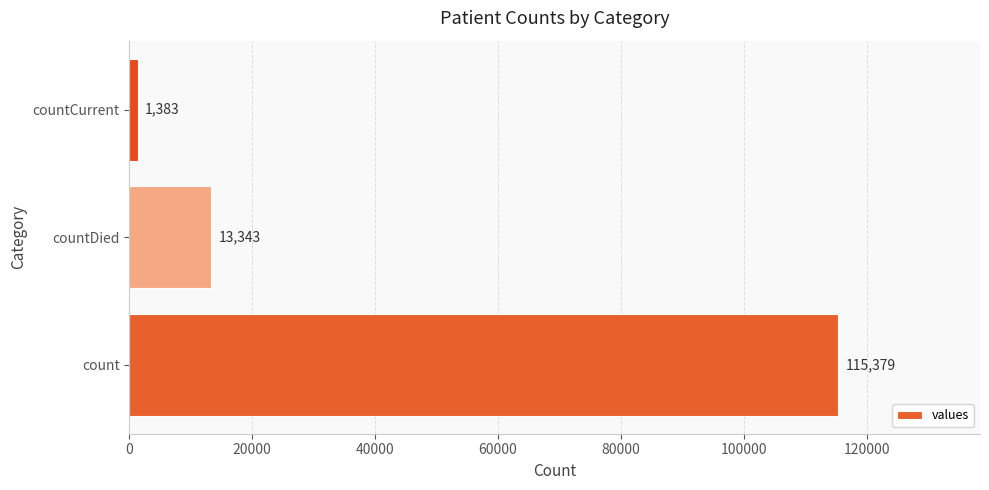

Are the bars horizontal?

Yes